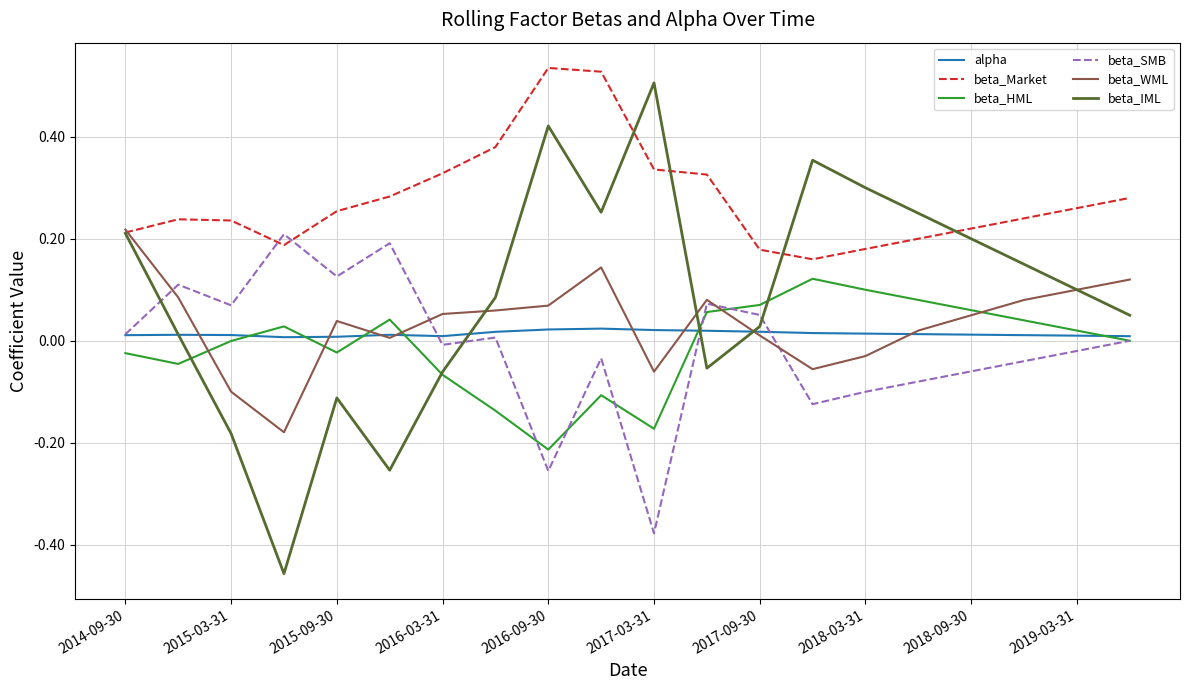

Is this an area chart (filled region under the line)?

No